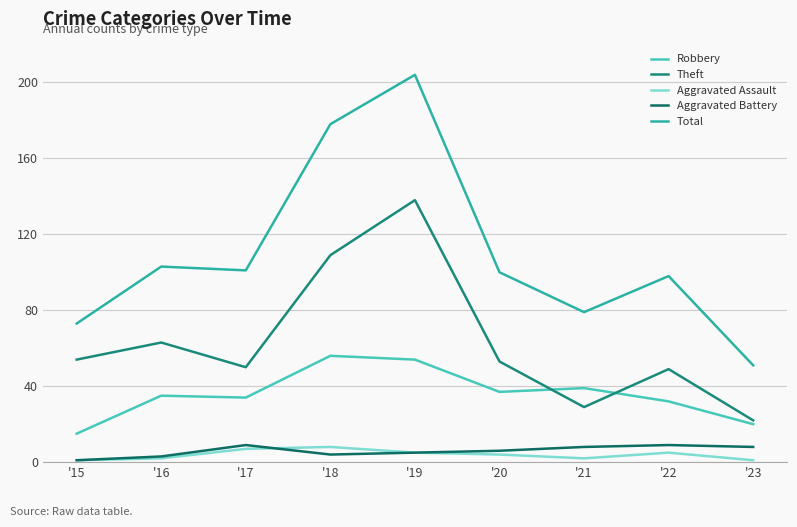

At which category does the chart reach its peak across all series?

'19